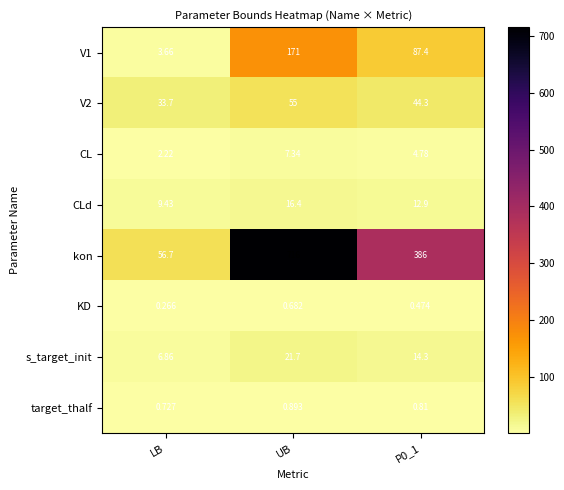

Which category has the lowest value in the CLd series?

LB